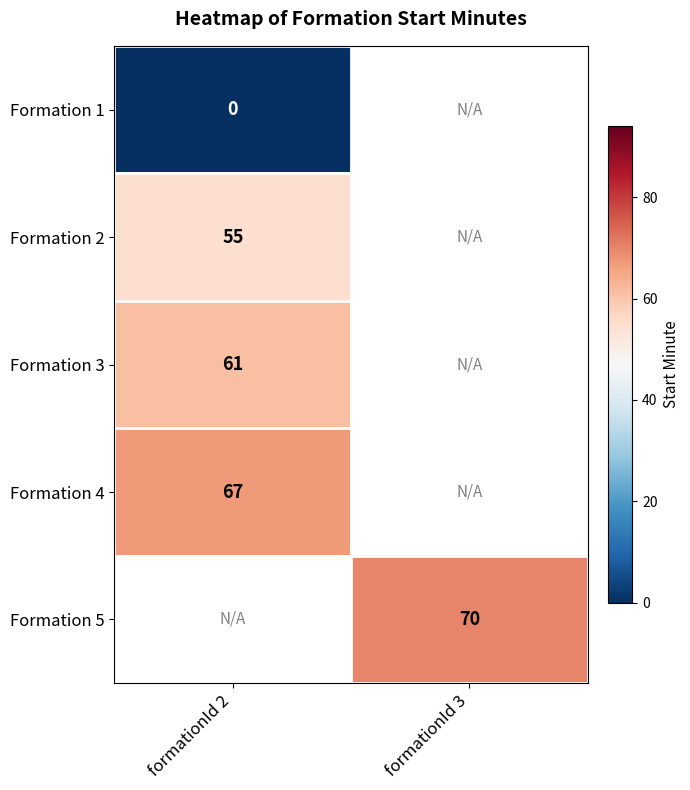

Count the number of data series in this chart.

5